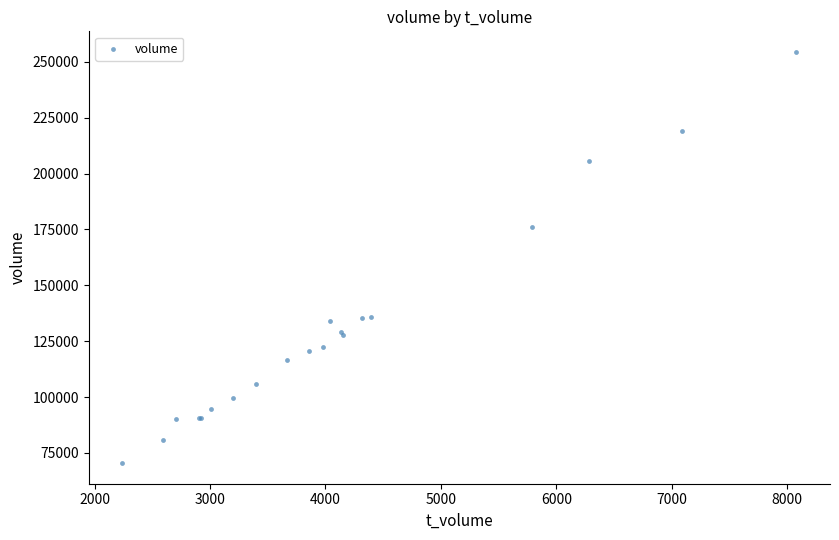

What Y value in the scatter plot is closest to 162445?

176063